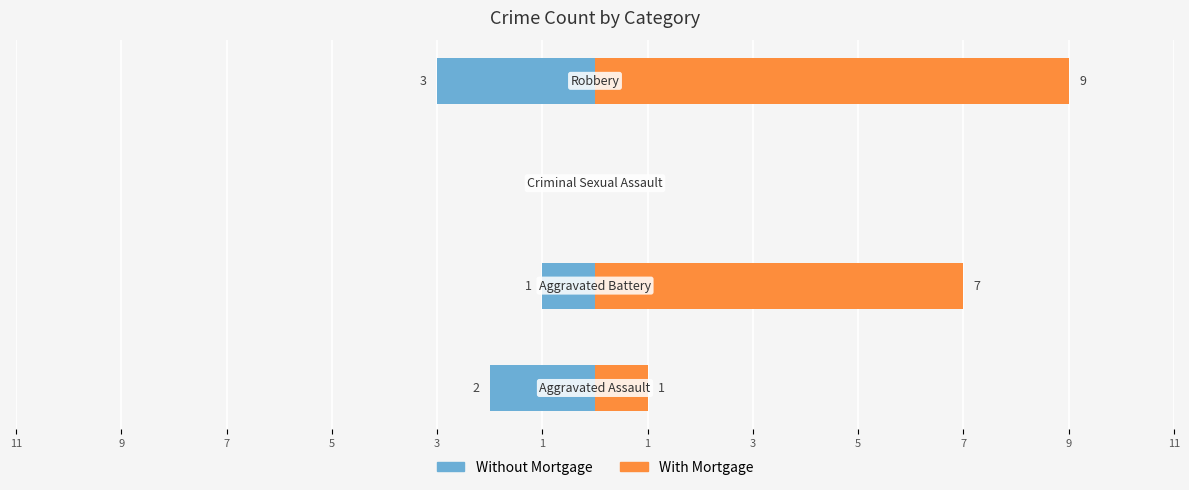

Reading left to right, extract all data points from this chart.

Without Mortgage: 11=-2	9=-1	7=0	5=-3
With Mortgage: 11=1	9=7	7=0	5=9